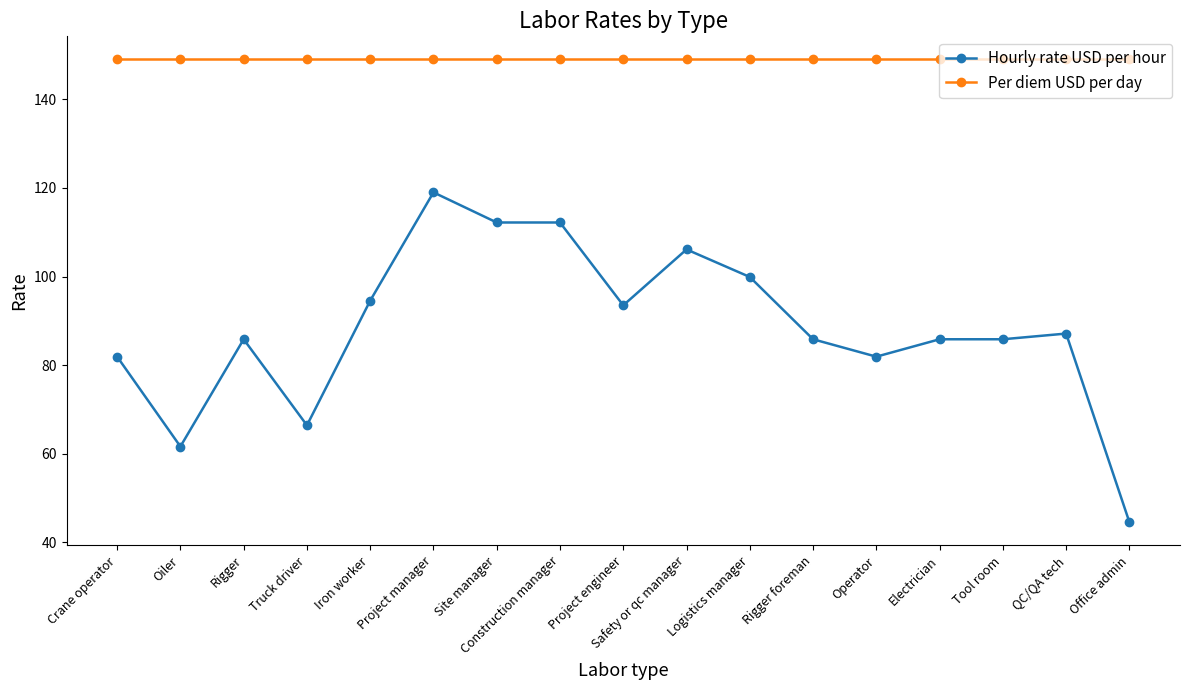

True or false: Hourly rate USD per hour and Per diem USD per day cross at least once.

False